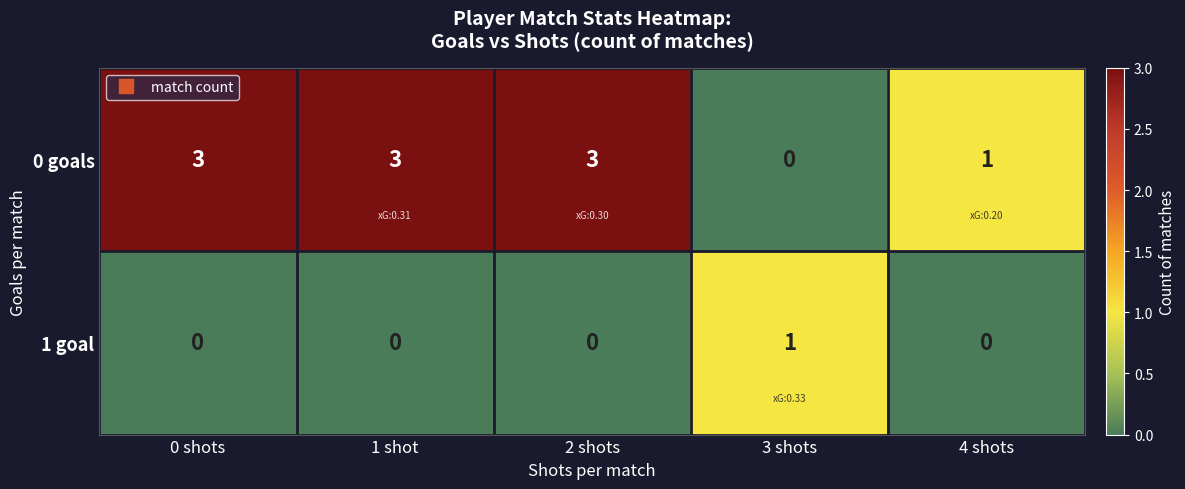

List the series in order of their peak value, highest first.

0 goals, 1 goal